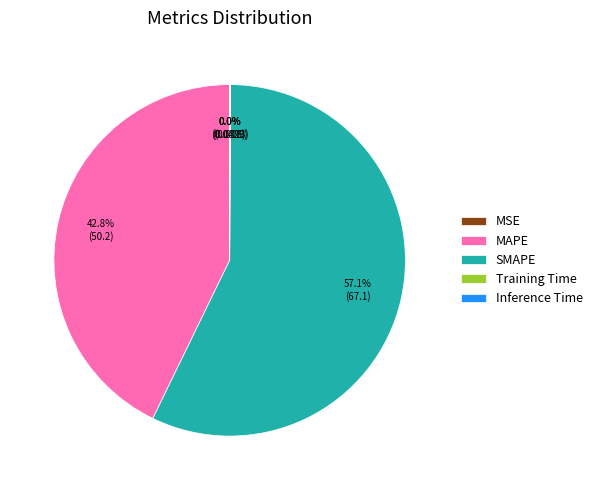

What percentage is NOT represented by MAPE?

57.2%